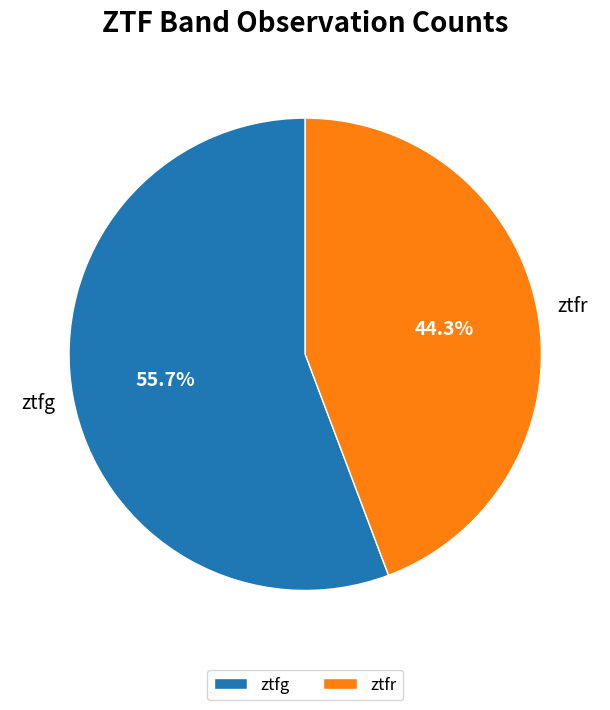

Count the number of slices in the pie.

2